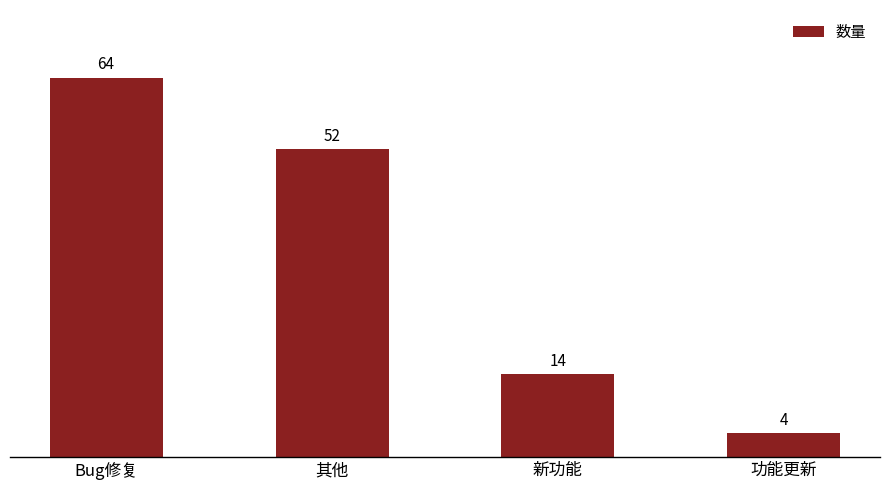

Reading left to right, transcribe all the data shown in this chart.

64	52	14	4